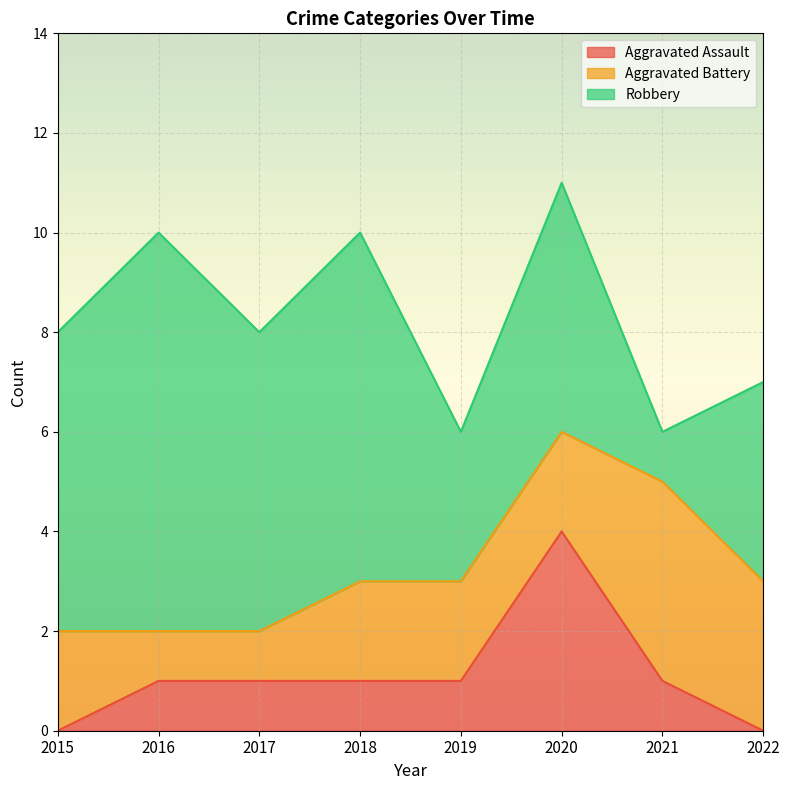

What are all the series names shown in the legend?

Aggravated Assault, Aggravated Battery, Robbery